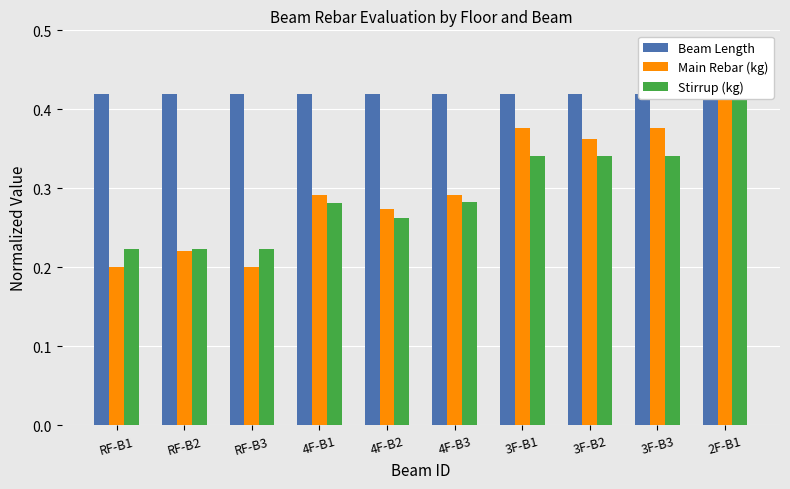

The value of Stirrup (kg) at 3F-B2 is 0.5. True or false?

False